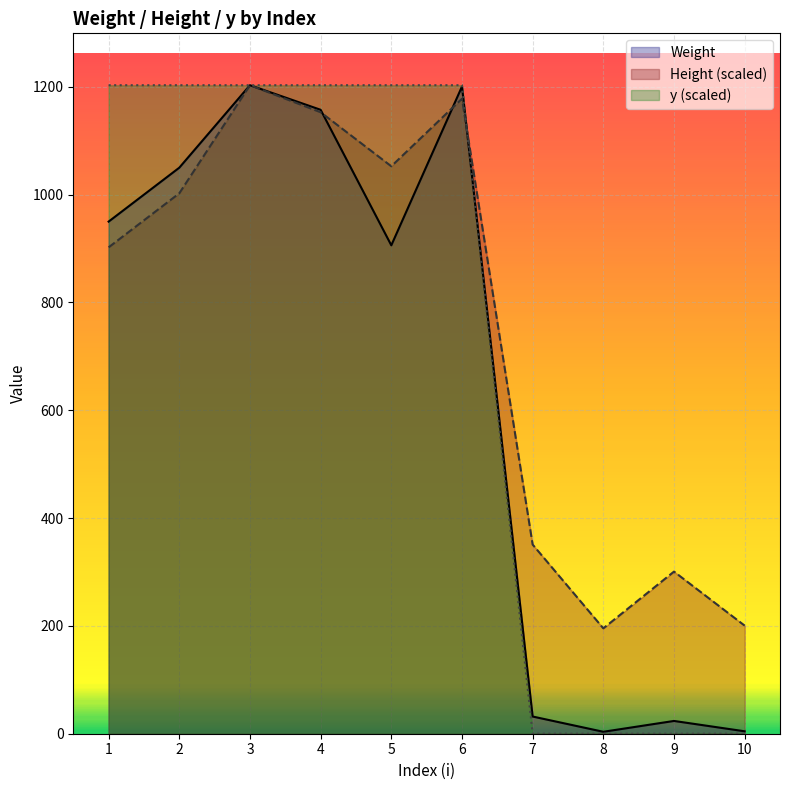

What is the average value of the Height series?

753.9